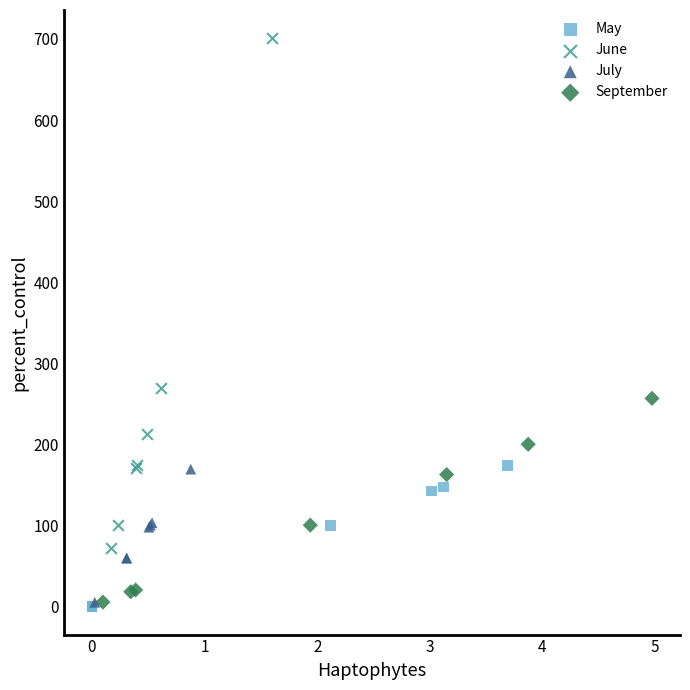

Which series has the widest spread of Y values?

June